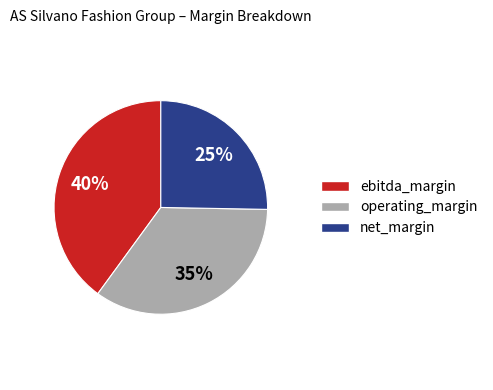

To the nearest percent, what is the difference between the ebitda_margin and operating_margin slice percentages?

5%